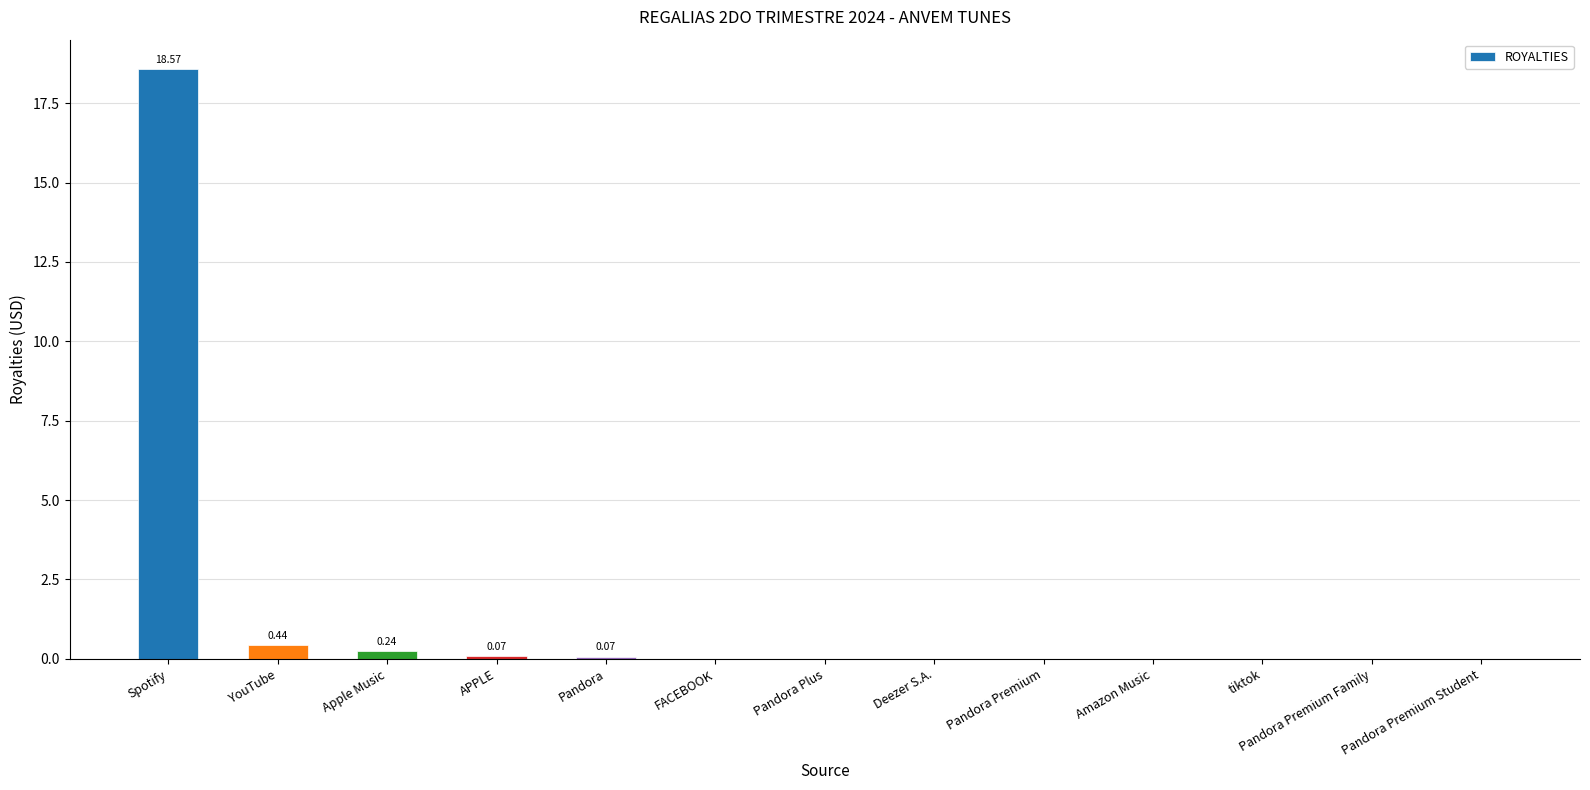

What is the sum of all values?

19.4